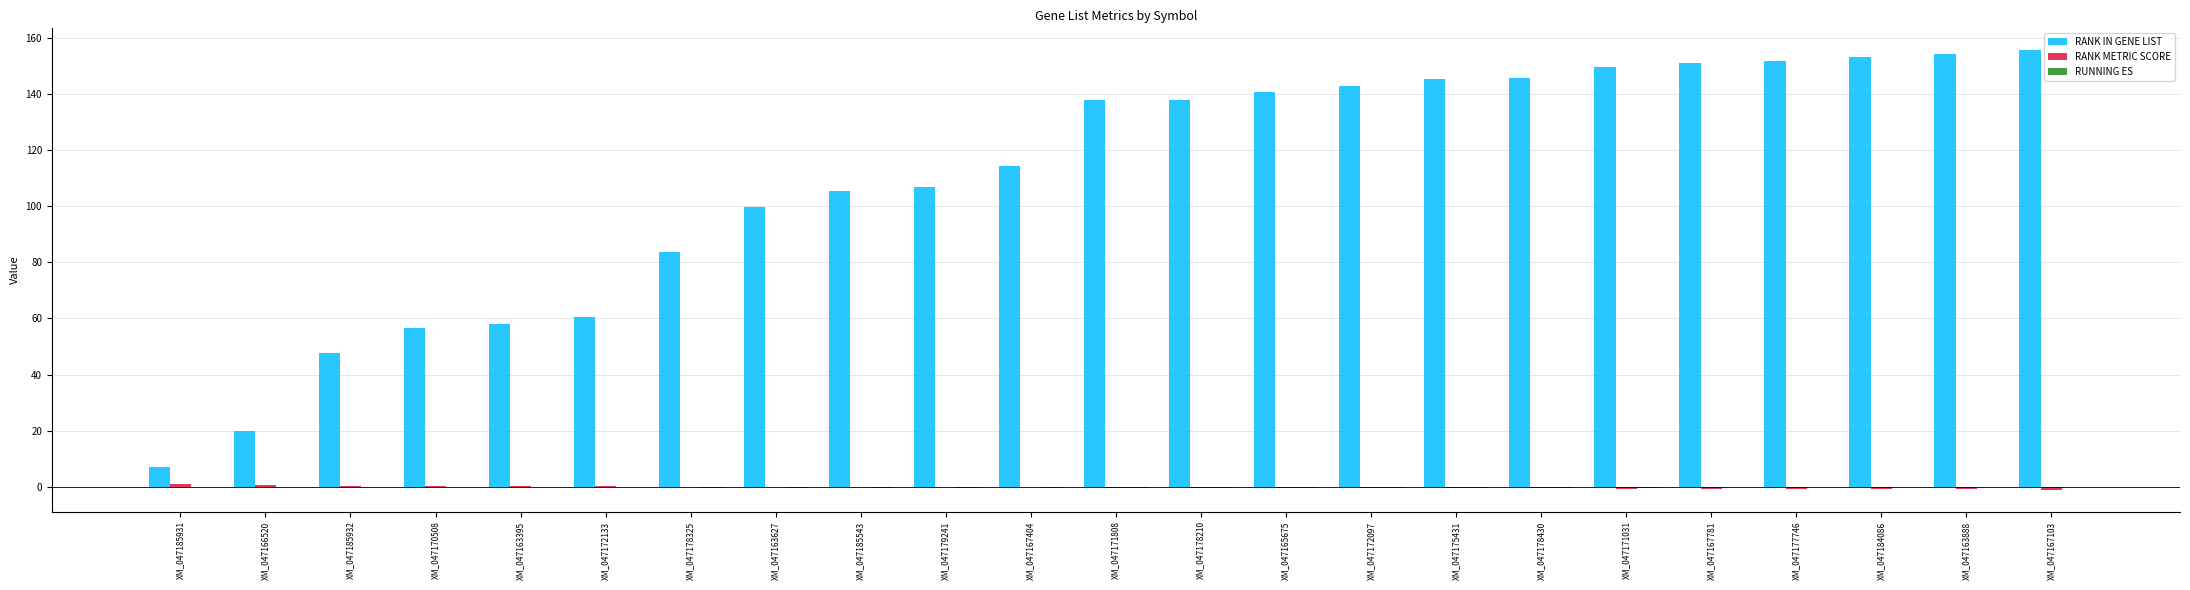

Which series changed the most between XM_047185931 and XM_047179241?

RANK IN GENE LIST